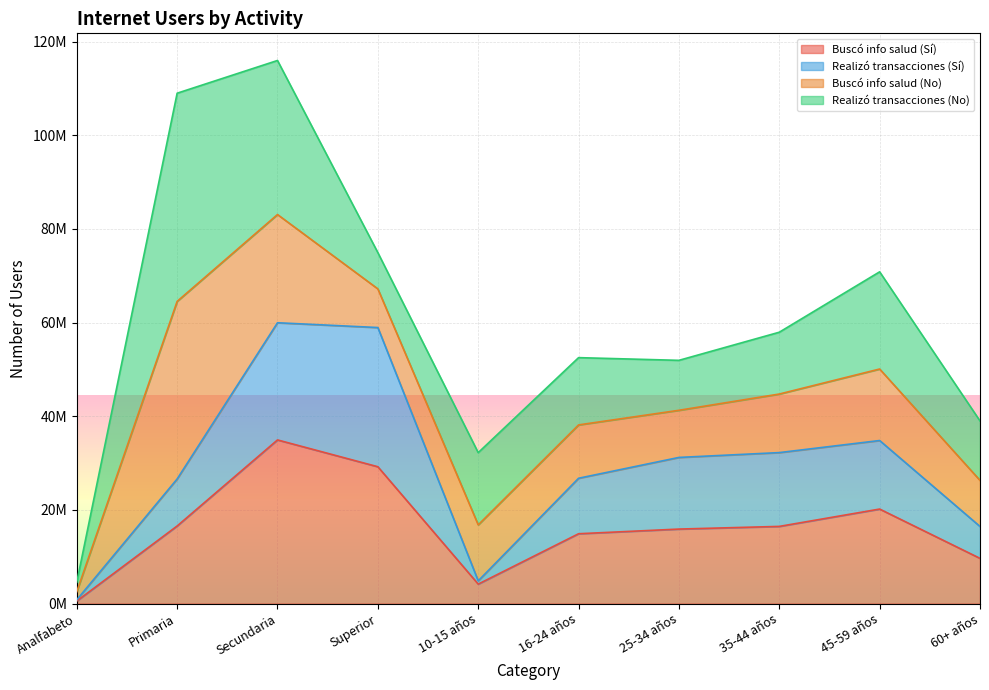

The Buscó info salud (Sí) series shows 29208836 at Superior. True or false?

True